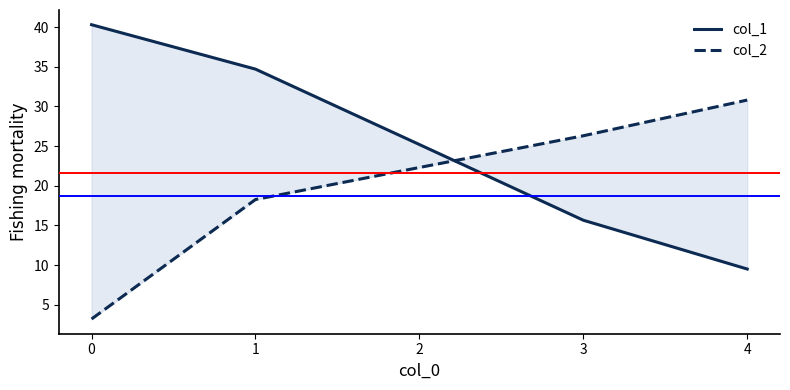

How many distinct data groups are displayed?

2